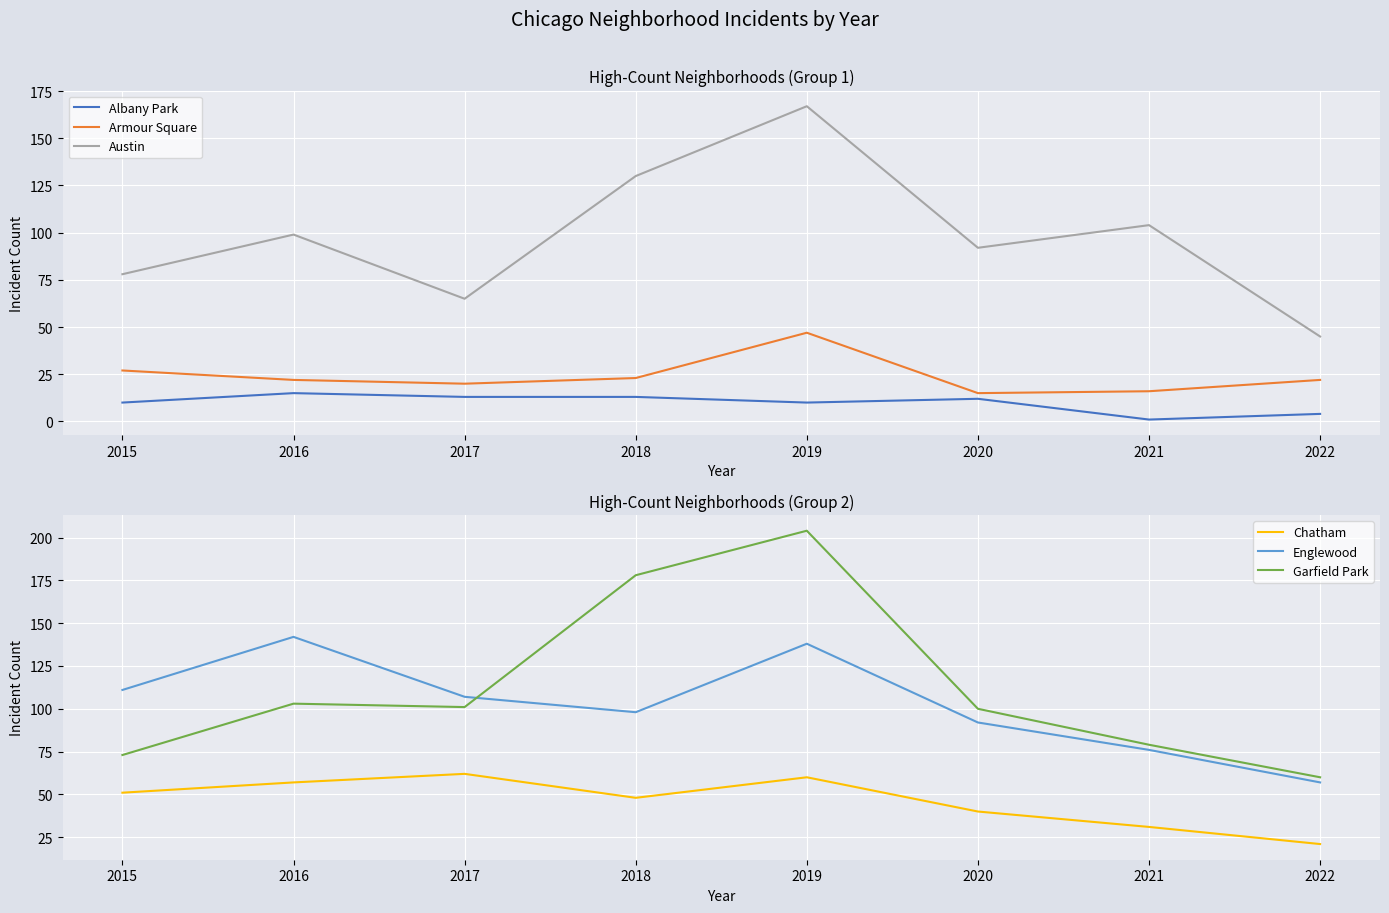

Is the value of Englewood at 2022 greater than the value of Chatham at 2019?

No